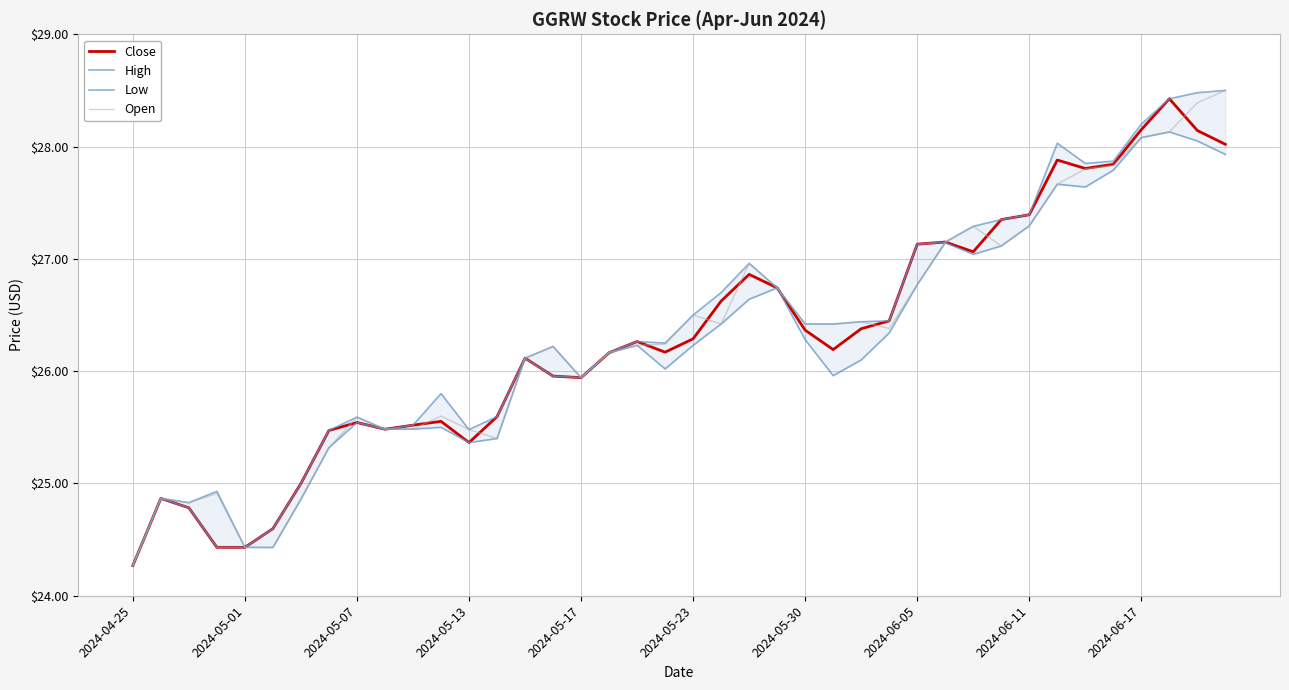

The Open series shows 41.2 at 2024-05-23. True or false?

False